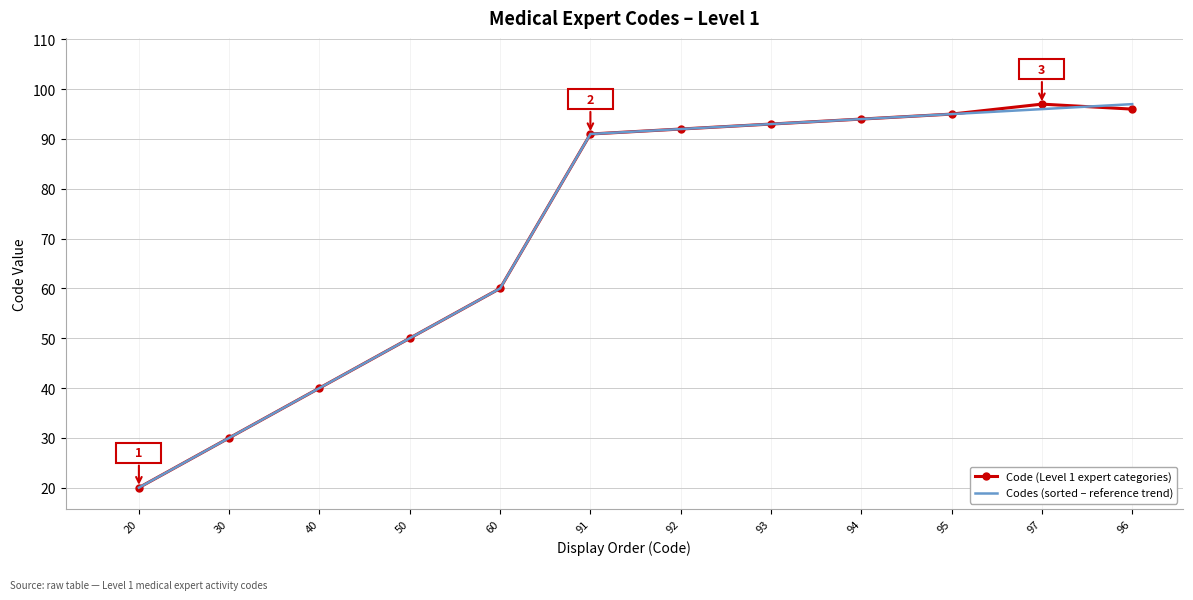

What are all the series names shown in the legend?

Code (Level 1 expert categories), Codes (sorted – reference trend)